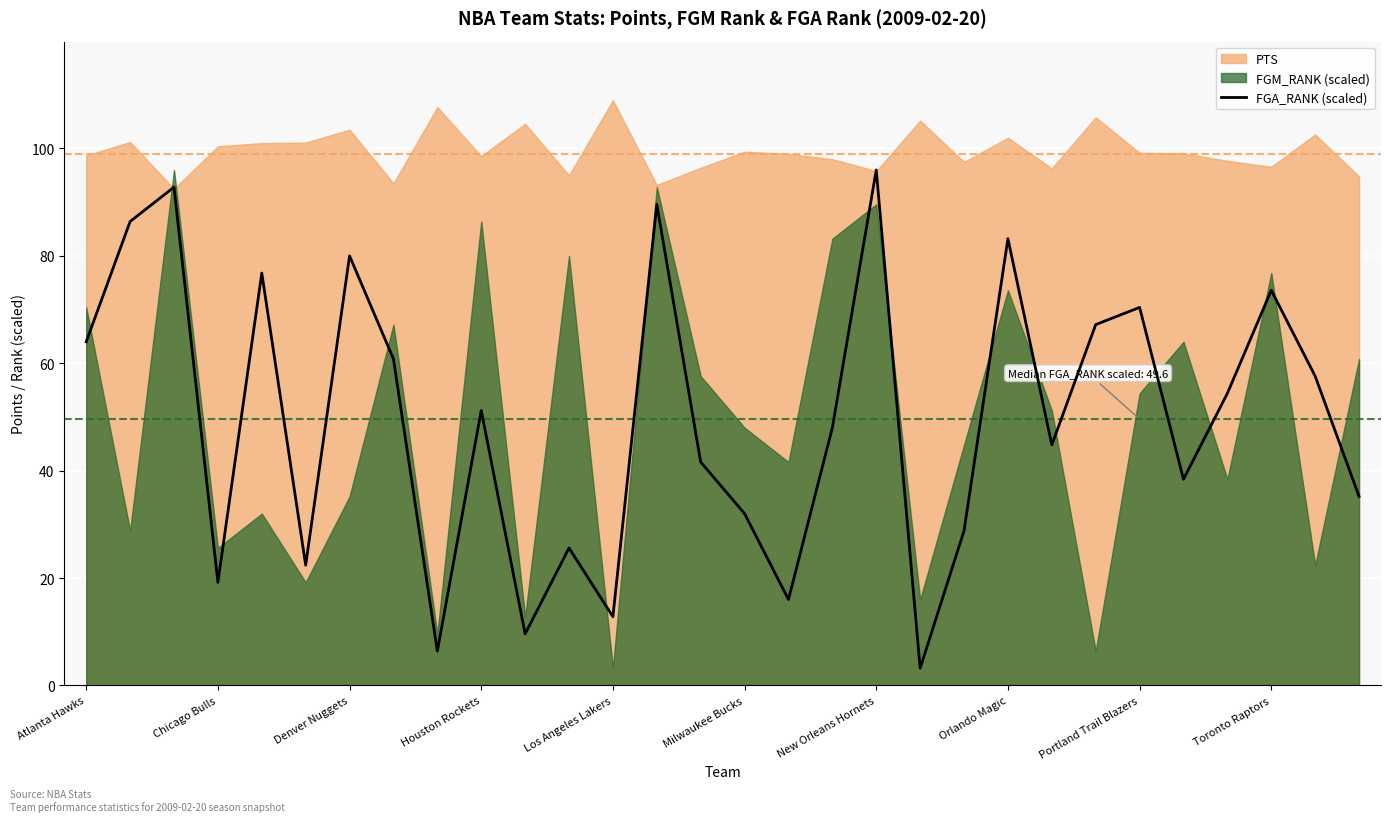

The value at 10 is 9.6. True or false?

True